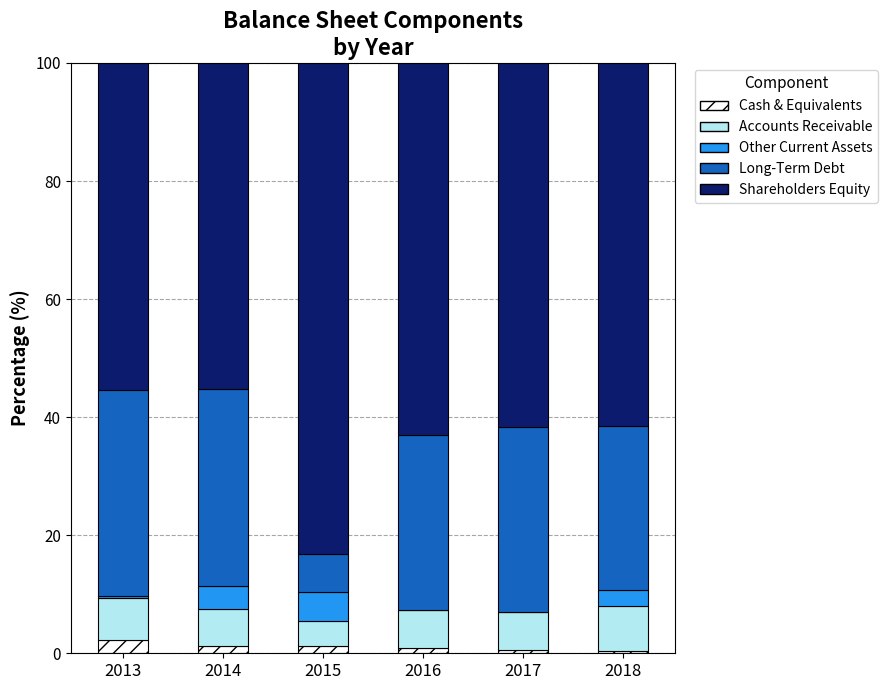

What is the highest value of the Cash & Equivalents series?

2.3